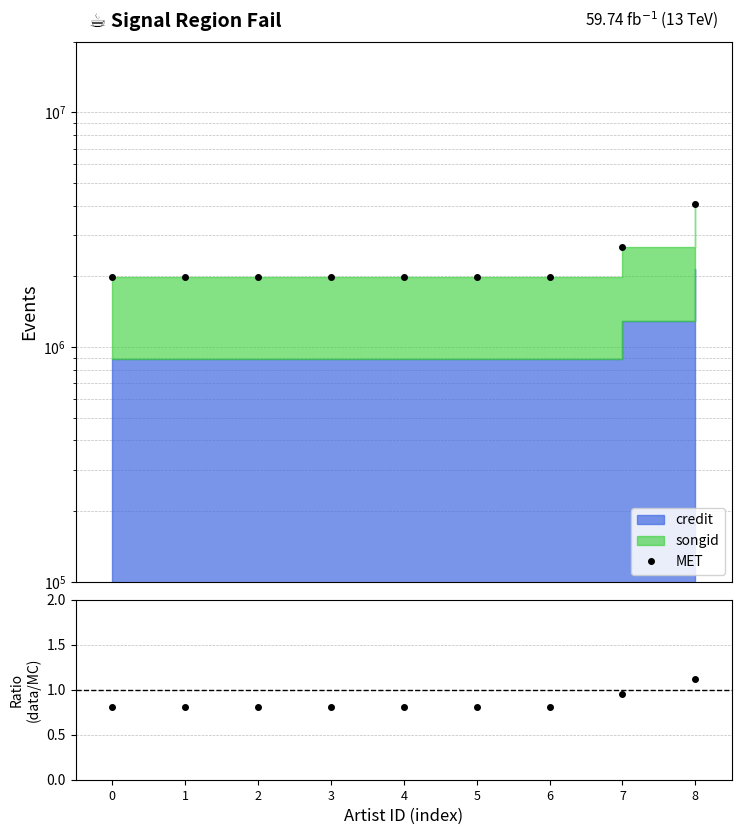

Reading left to right, list all the values displayed in this chart.

0=1994637	1=1994637	2=1994637	3=1994637	4=1994637	5=1994637	6=1994637	7=2659040	8=4068886